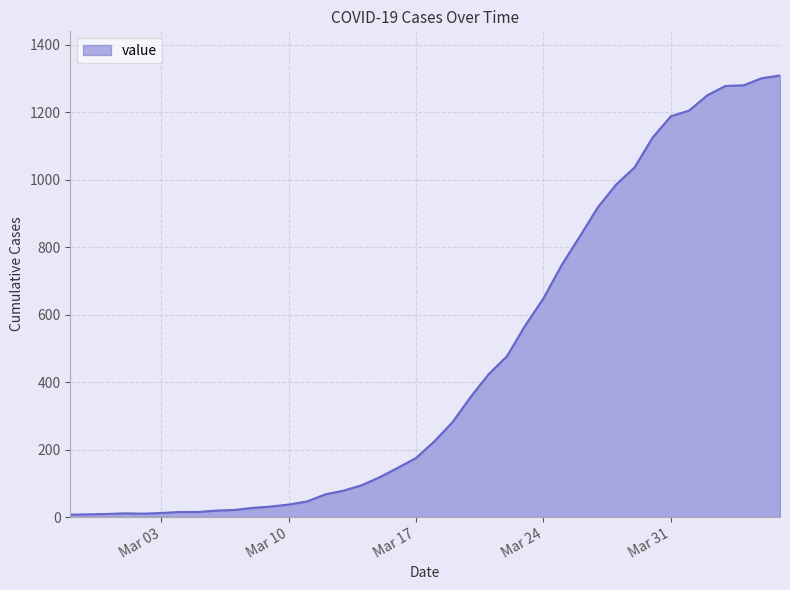

What is the difference between the maximum and minimum values?

1302